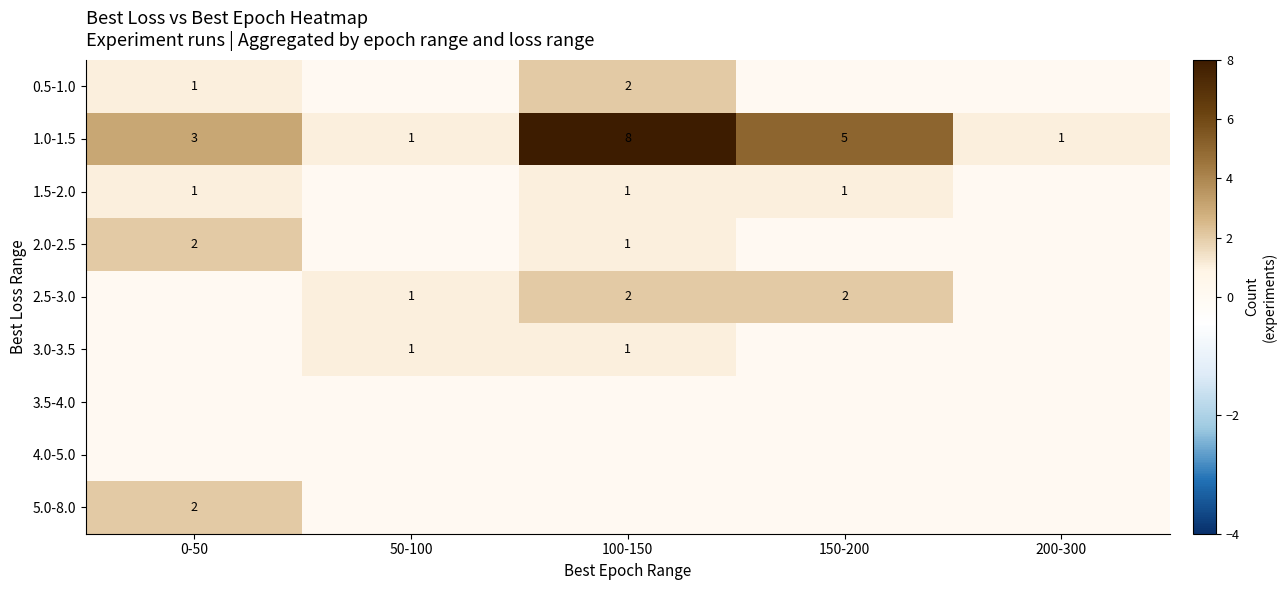

What is the total value across all series at 150-200?

8